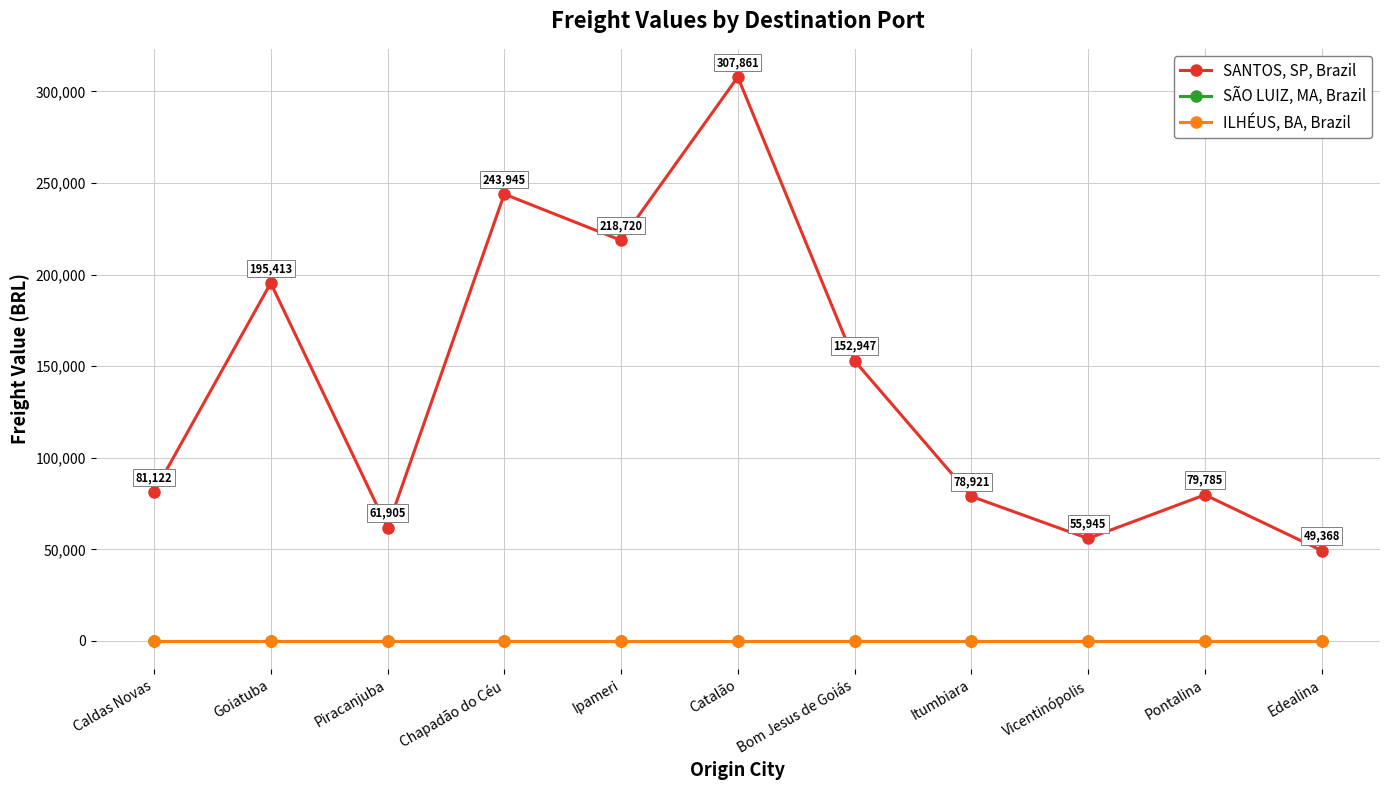

True or false: SANTOS, SP, Brazil and ILHÉUS, BA, Brazil intersect in this chart.

False